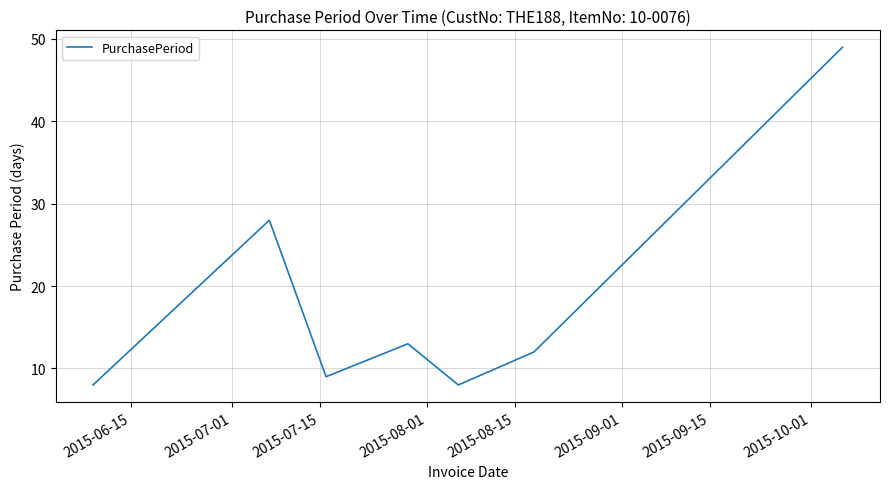

What is the minimum value shown in the chart?

8